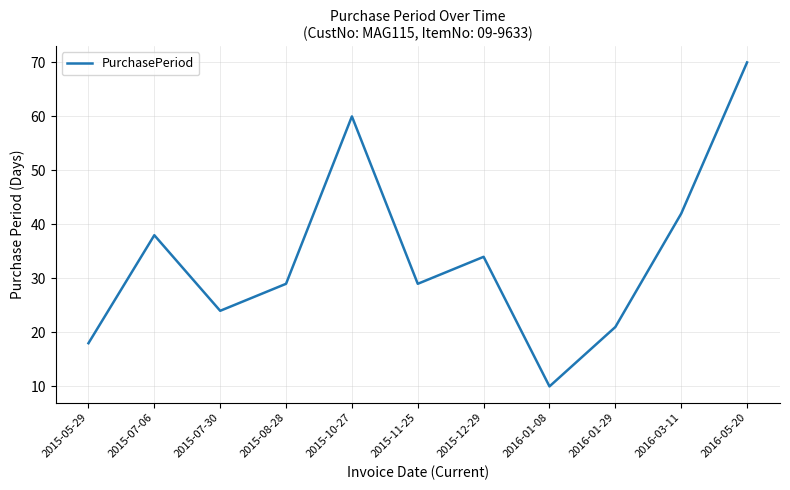

Approximately how many times larger is the value at 2015-08-28 compared to 2016-01-08?

2.9